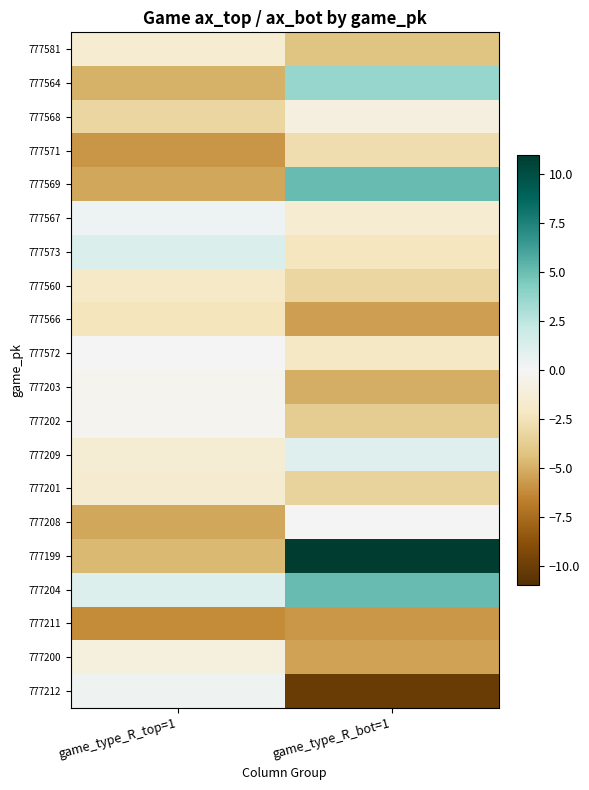

Reading left to right, transcribe all the data shown in this chart.

777581: game_type_R_top=1=-1.5	game_type_R_bot=1=-4.2
777564: game_type_R_top=1=-4.9	game_type_R_bot=1=3.7
777568: game_type_R_top=1=-3.2	game_type_R_bot=1=-0.9
777571: game_type_R_top=1=-5.9	game_type_R_bot=1=-2.8
777569: game_type_R_top=1=-5.2	game_type_R_bot=1=5.1
777567: game_type_R_top=1=0.4	game_type_R_bot=1=-1.5
777573: game_type_R_top=1=1.2	game_type_R_bot=1=-2.3
777560: game_type_R_top=1=-1.9	game_type_R_bot=1=-3.2
777566: game_type_R_top=1=-2.4	game_type_R_bot=1=-5.6
777572: game_type_R_top=1=-0.0	game_type_R_bot=1=-2.1
777203: game_type_R_top=1=-0.3	game_type_R_bot=1=-5.0
777202: game_type_R_top=1=-0.2	game_type_R_bot=1=-3.7
777209: game_type_R_top=1=-1.4	game_type_R_bot=1=1.1
777201: game_type_R_top=1=-1.6	game_type_R_bot=1=-3.4
777208: game_type_R_top=1=-5.3	game_type_R_bot=1=0.0
777199: game_type_R_top=1=-4.7	game_type_R_bot=1=11.0
777204: game_type_R_top=1=1.2	game_type_R_bot=1=5.1
777211: game_type_R_top=1=-6.2	game_type_R_bot=1=-5.8
777200: game_type_R_top=1=-1.0	game_type_R_bot=1=-5.4
777212: game_type_R_top=1=0.3	game_type_R_bot=1=-10.1